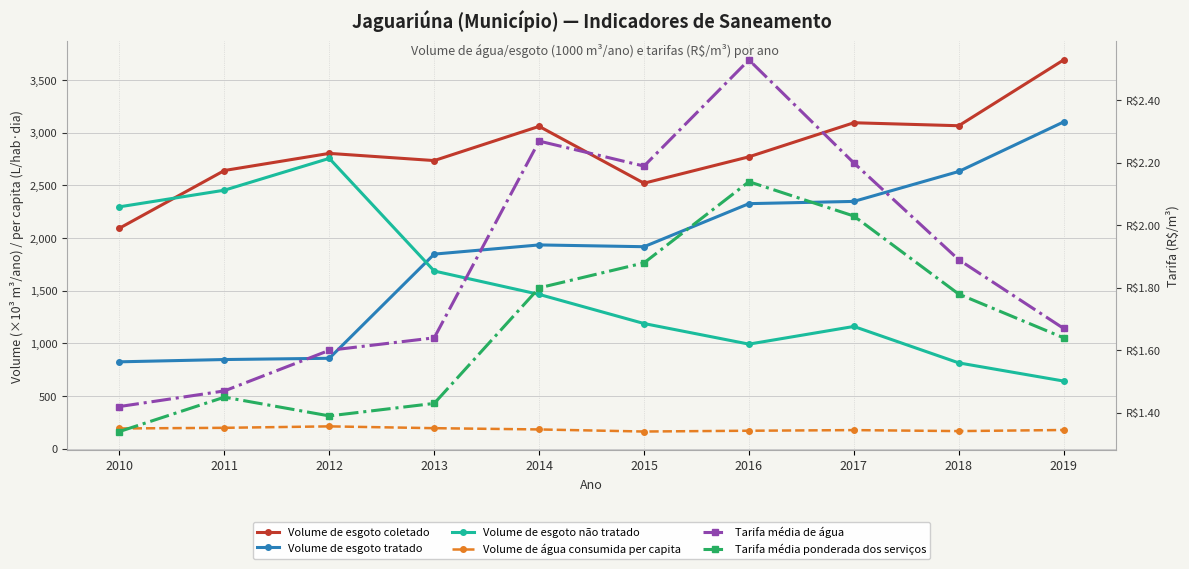

Where do Volume de esgoto não tratado and Volume de esgoto tratado first cross each other?

2012 and 2013